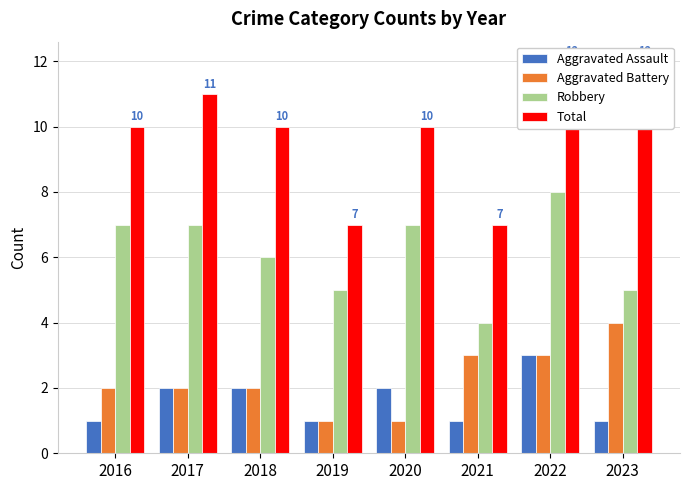

What are all the series names shown in the legend?

Aggravated Assault, Aggravated Battery, Robbery, Total